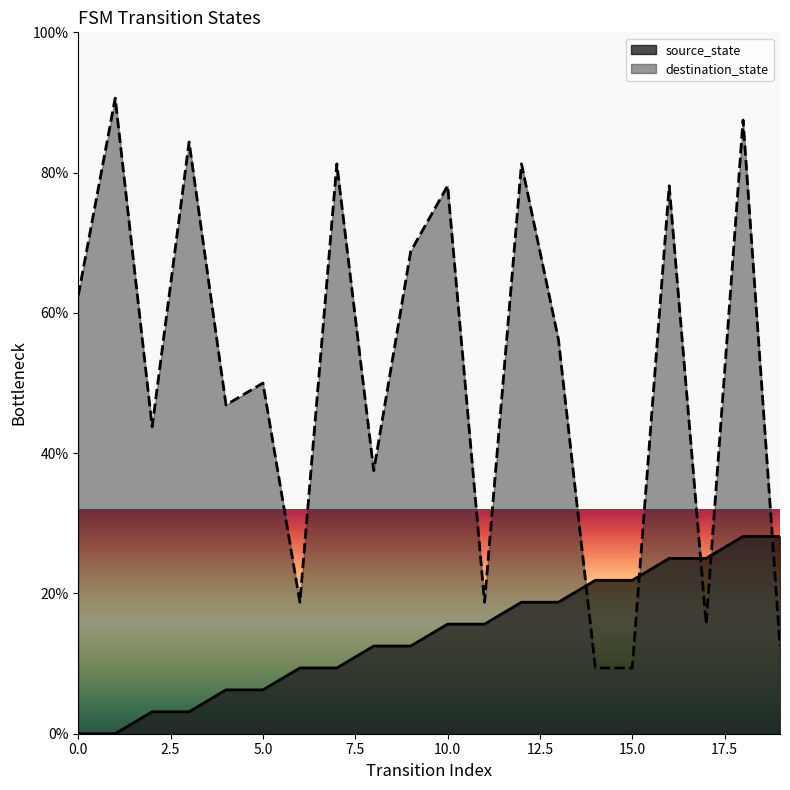

Is it true that source_state equals 11.5 at 0.0?

False